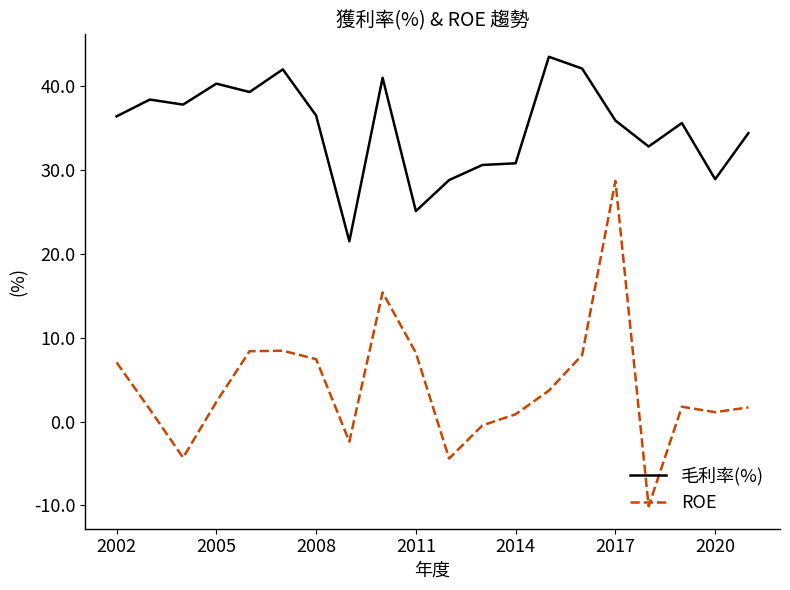

Count the number of data series in this chart.

2